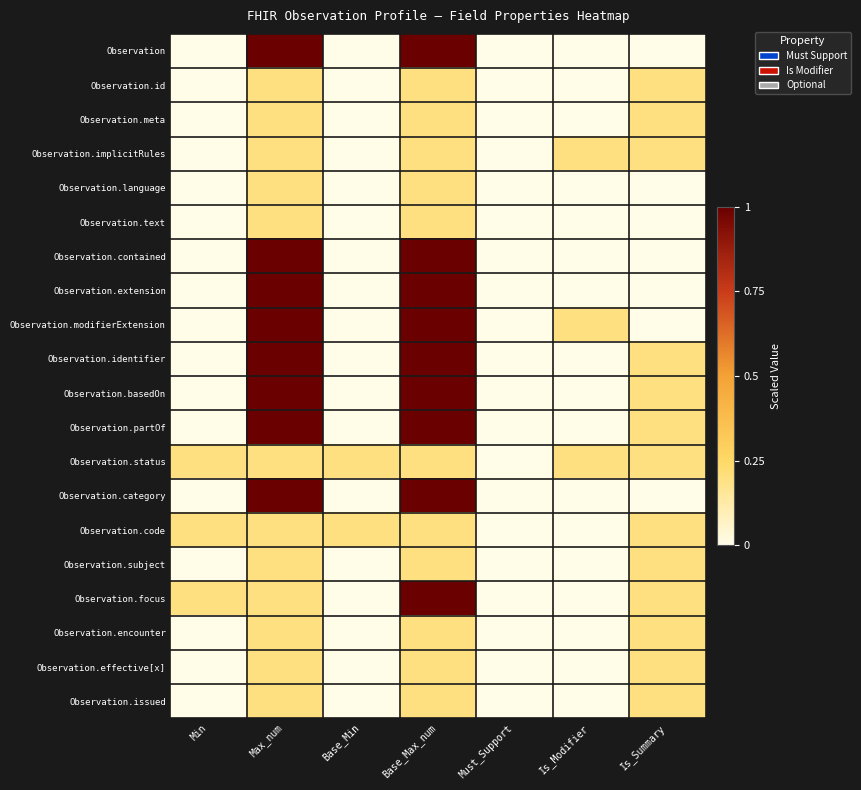

Which series has the largest total across all categories?

Observation.modifierExtension